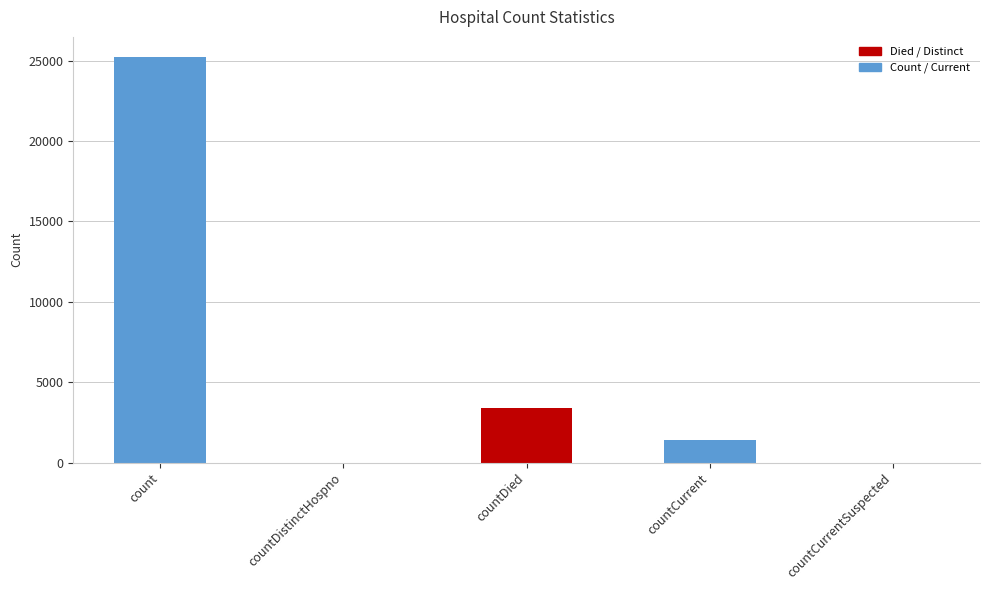

What is the maximum value shown in the chart?

25212